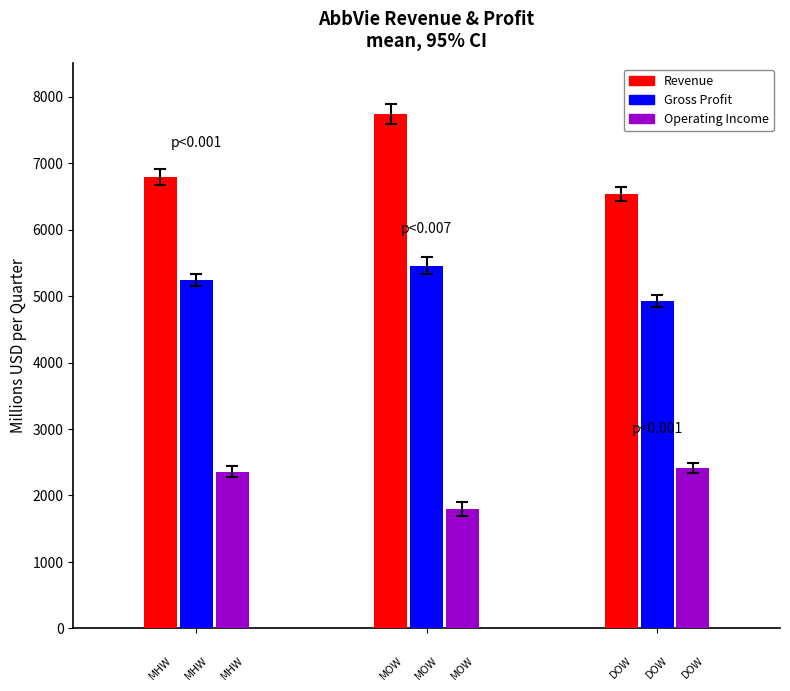

What is the maximum value shown in the chart?

7739